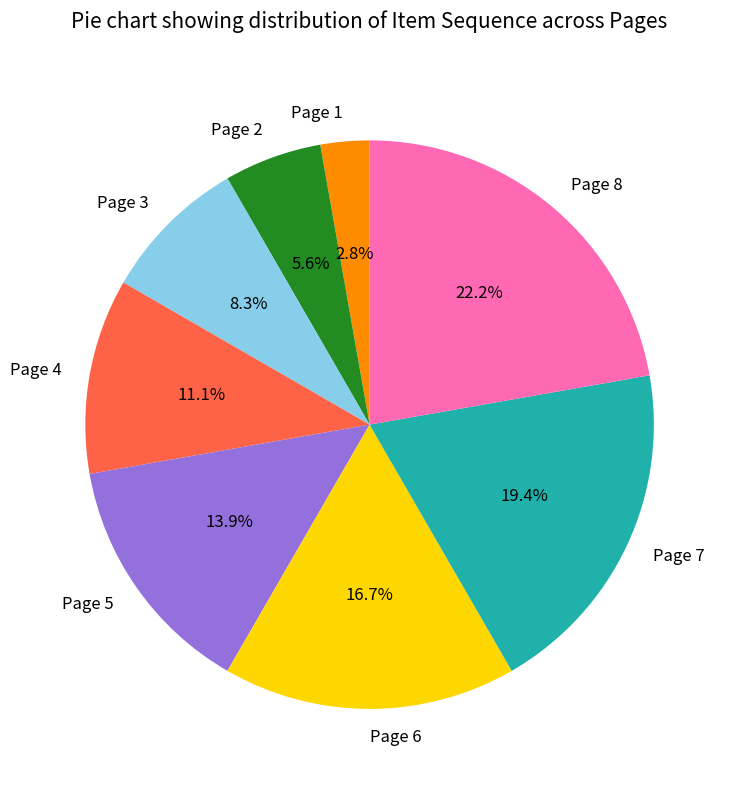

Rank the categories by value from lowest to highest.

Page 1, Page 2, Page 3, Page 4, Page 5, Page 6, Page 7, Page 8